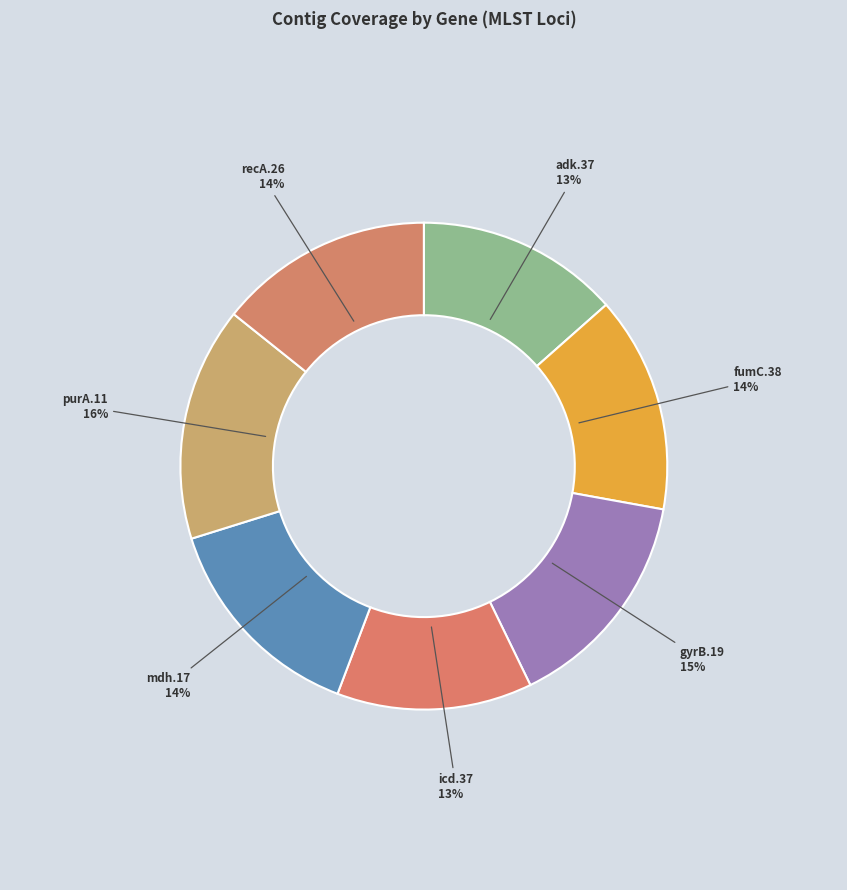

How many slices are in this pie chart?

7